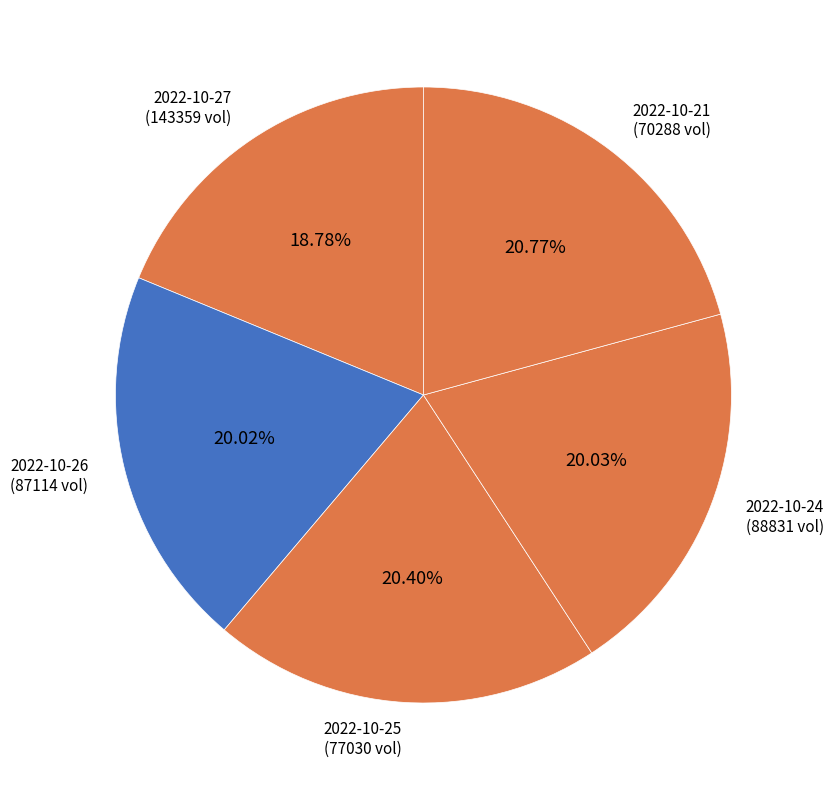

Is the sum of 2022-10-26 (87114 vol) and 2022-10-24 (88831 vol) greater than half?

No